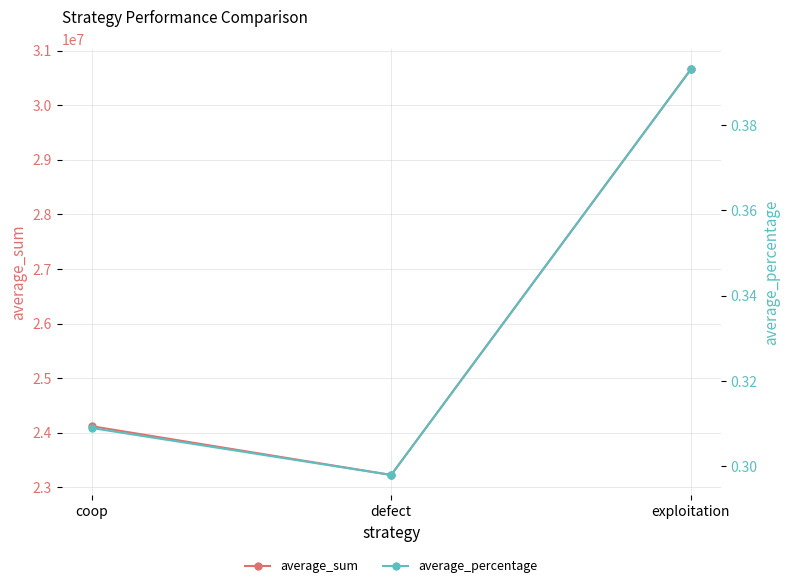

How many lines are shown in the chart?

2